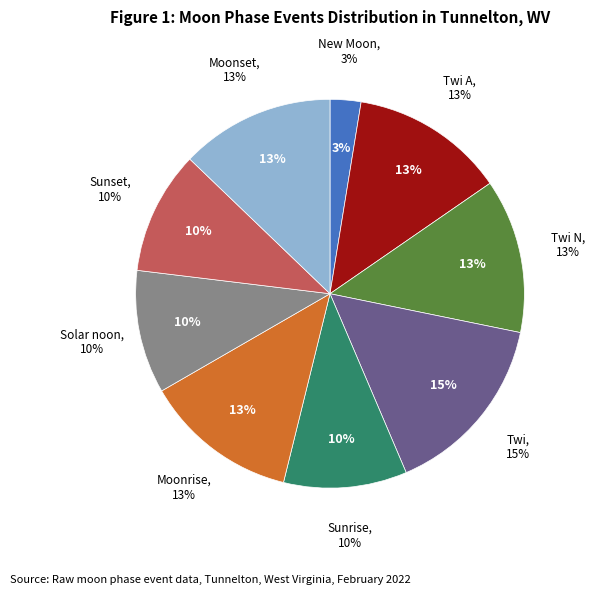

Between 32 and 20, which is larger?

32